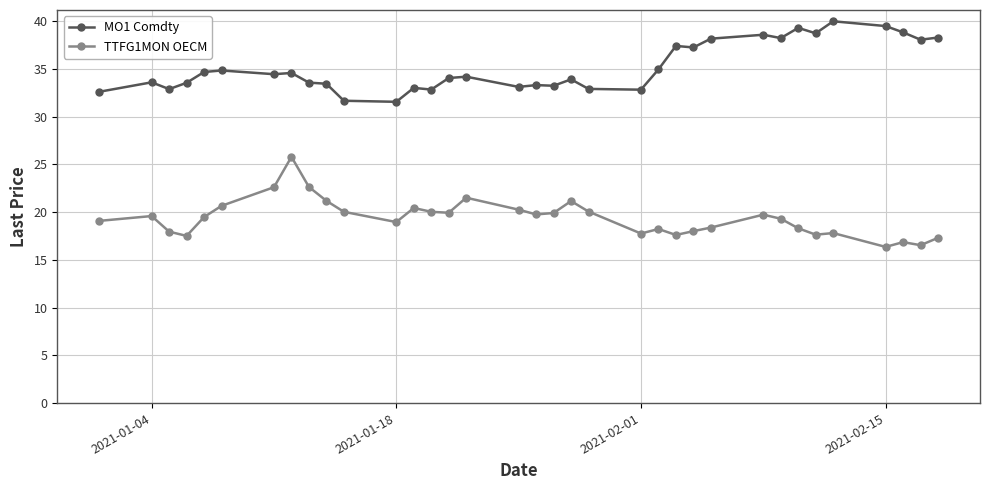

Rank the series by their average value, from lowest to highest.

TTFG1MON OECM, MO1 Comdty